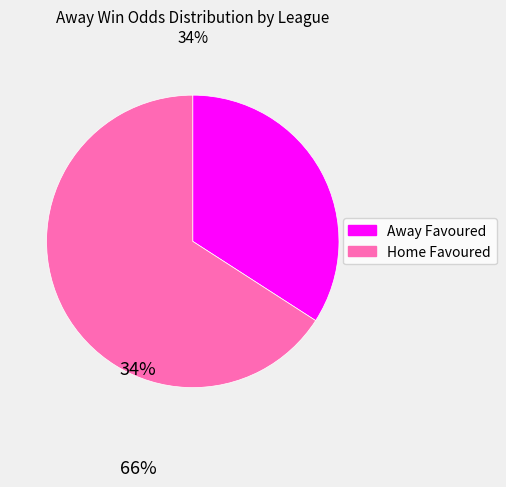

Is there a majority slice in this chart?

Yes